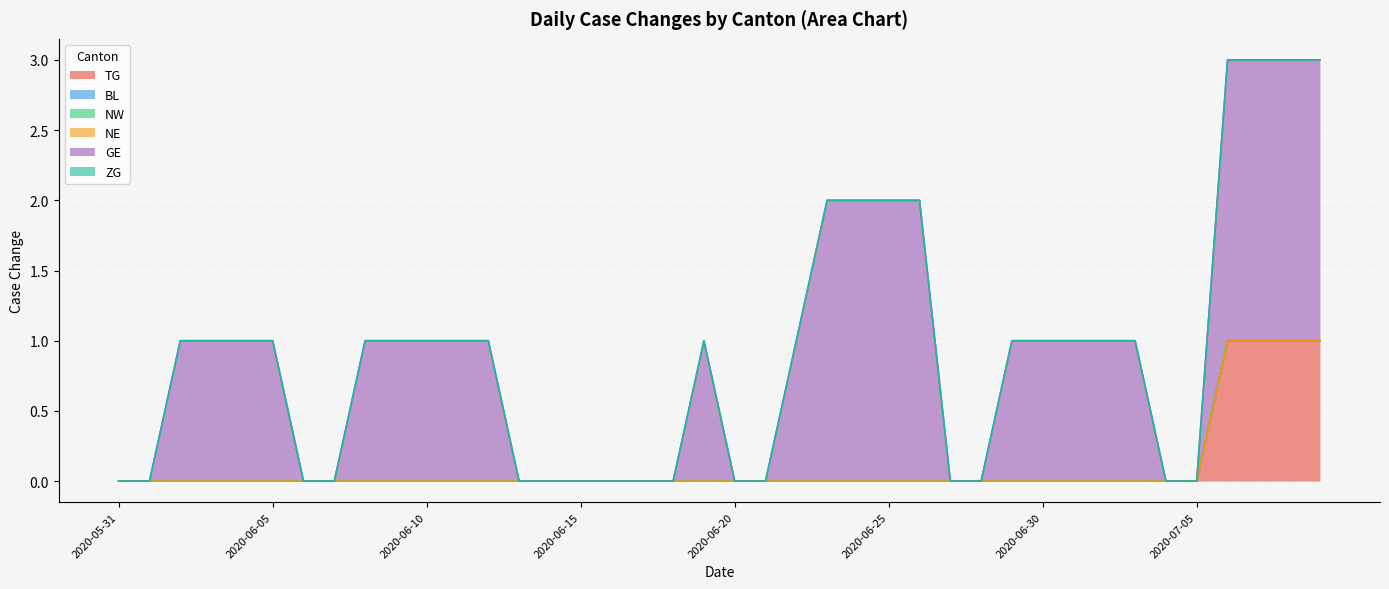

What is the sum of all GE values?

32